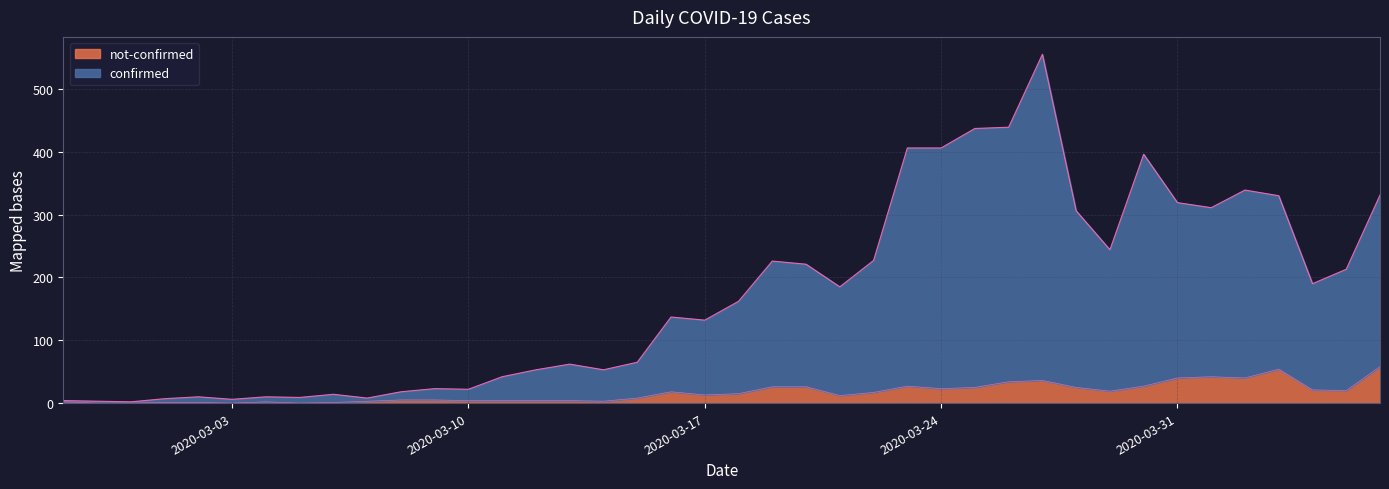

True or false: confirmed has a value of 22 at 2020-03-10.

True